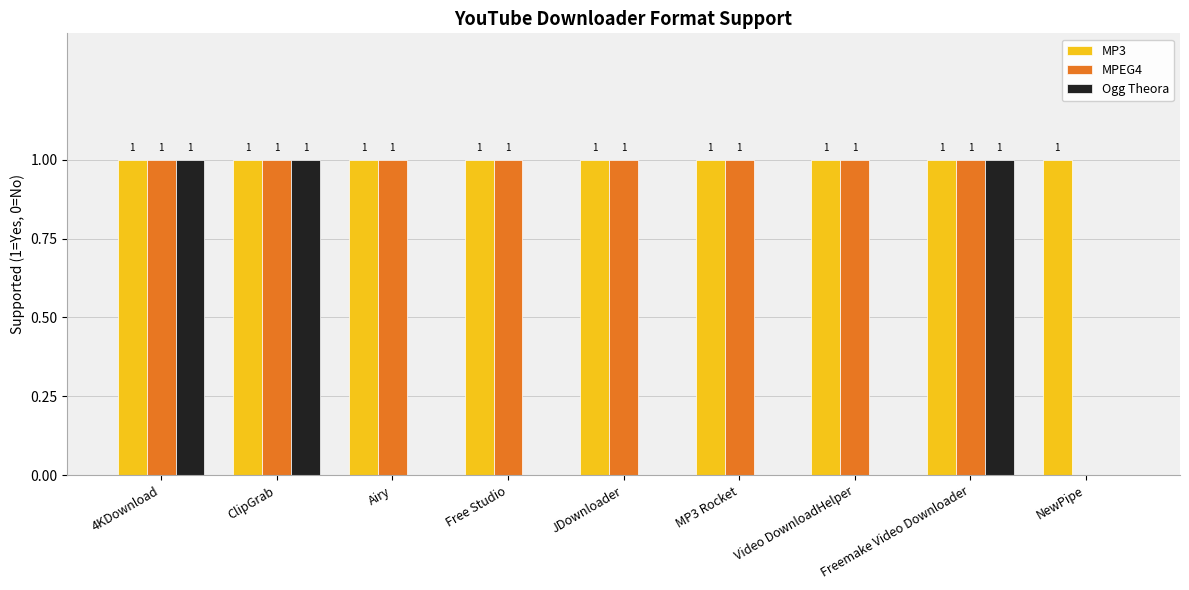

Between MP3 Rocket and NewPipe, which series saw the biggest shift?

MPEG4